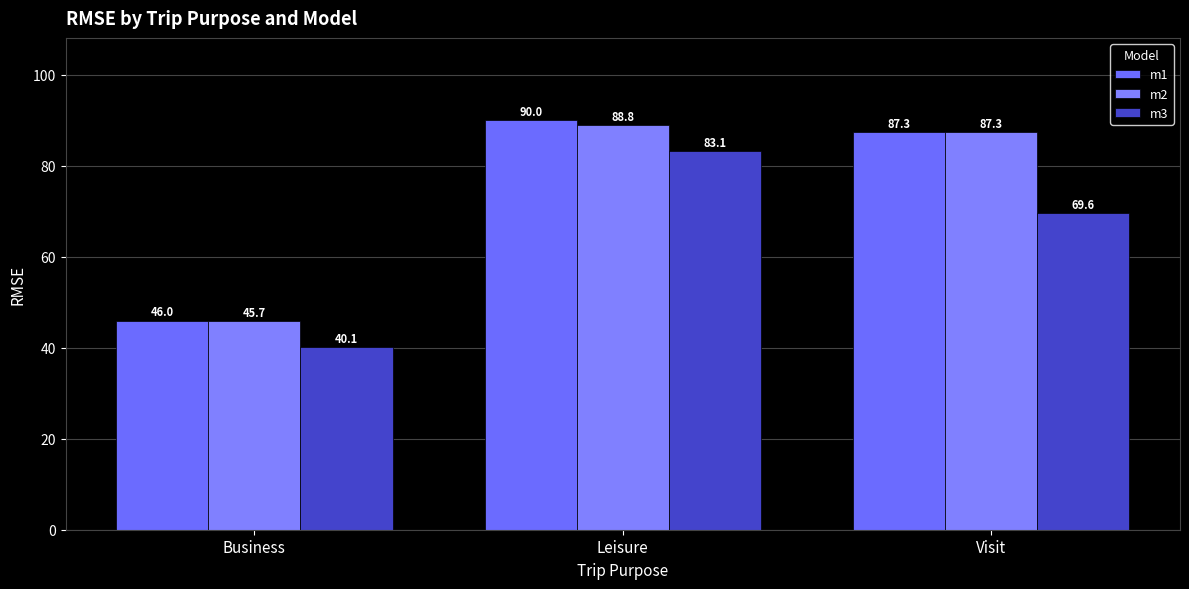

Reading left to right, extract all data points from this chart.

m1: Business=46.0	Leisure=90.0	Visit=87.3
m2: Business=45.7	Leisure=88.8	Visit=87.3
m3: Business=40.1	Leisure=83.1	Visit=69.6